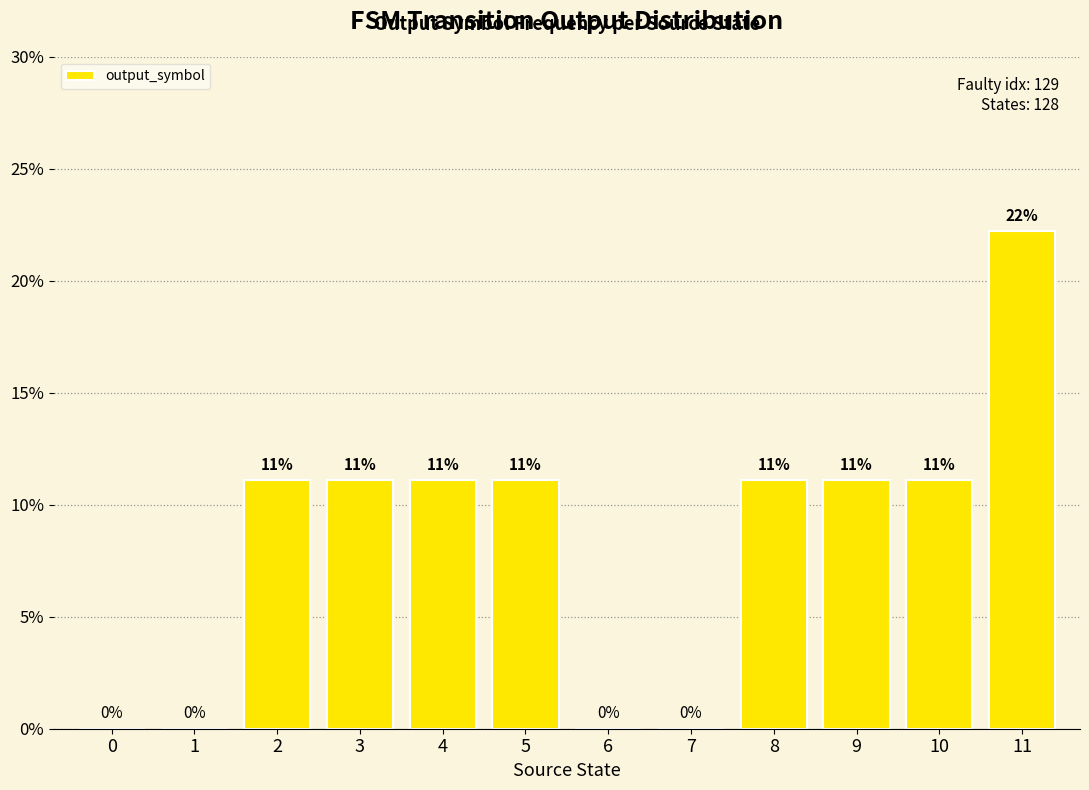

Reading right to left, list all the values displayed in this chart.

11=0.2	10=0.1	9=0.1	8=0.1	7=0.0	6=0.0	5=0.1	4=0.1	3=0.1	2=0.1	1=0.0	0=0.0